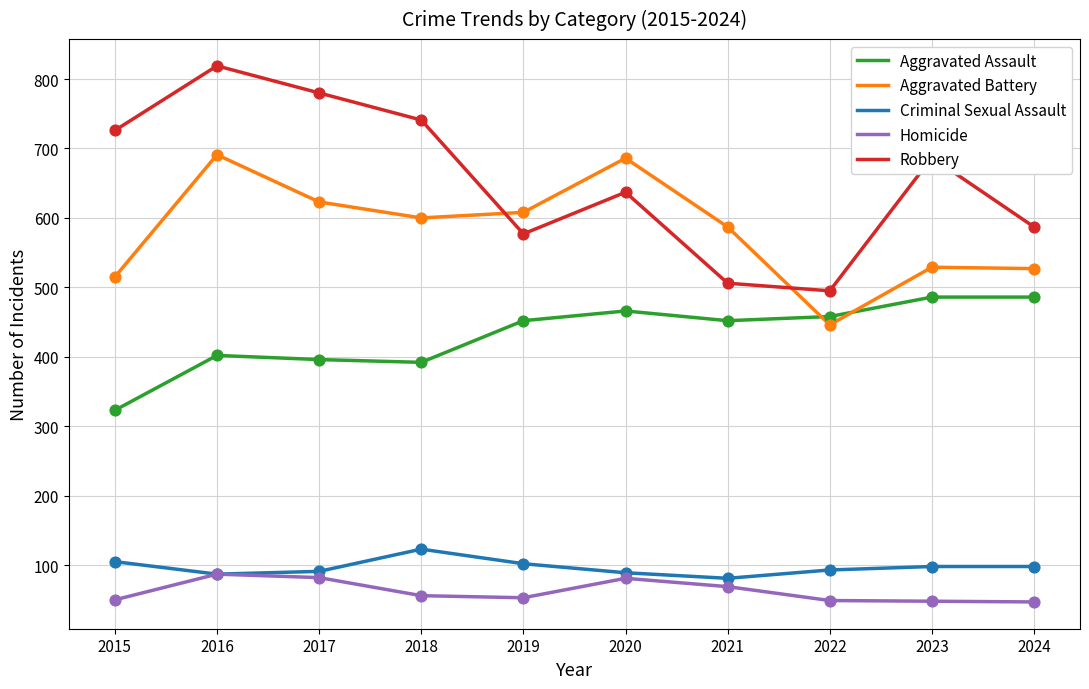

What is the difference between the highest and lowest values at 2015?

676